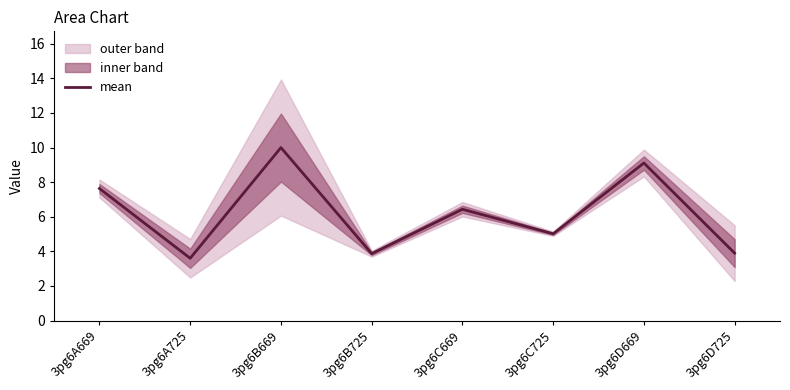

True or false: there are more than 1 points higher than both neighbors.

True